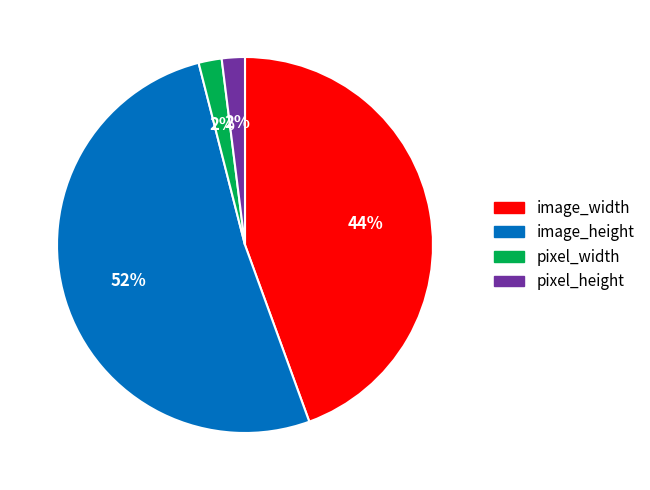

Which has a higher value, pixel_height or image_width?

image_width